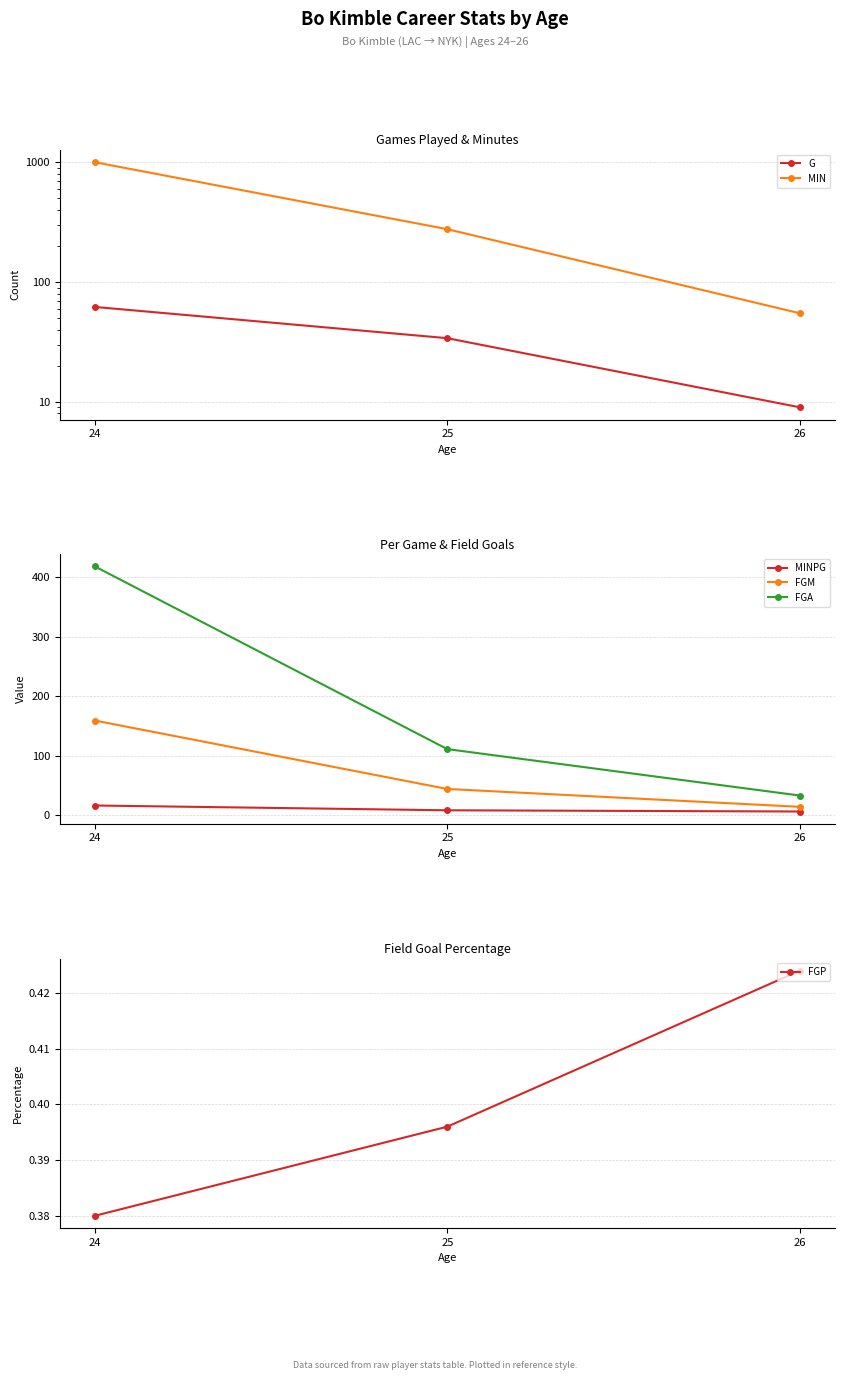

At which category is the sum across all series the highest?

24